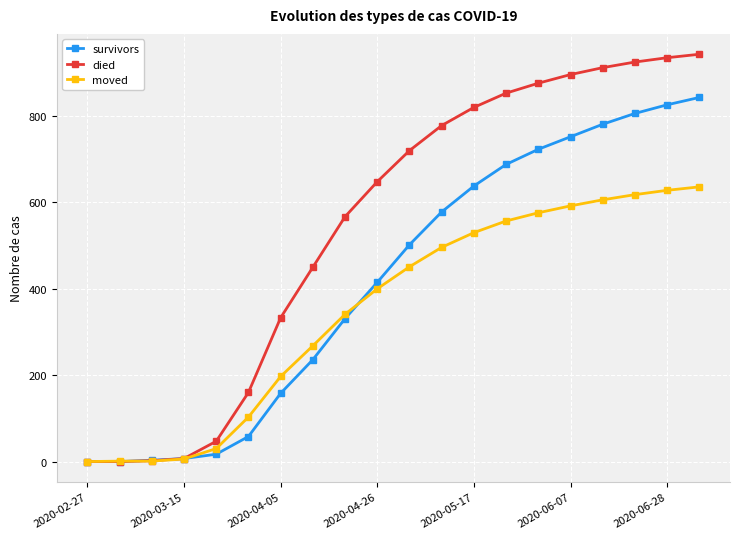

How many lines are shown in the chart?

3